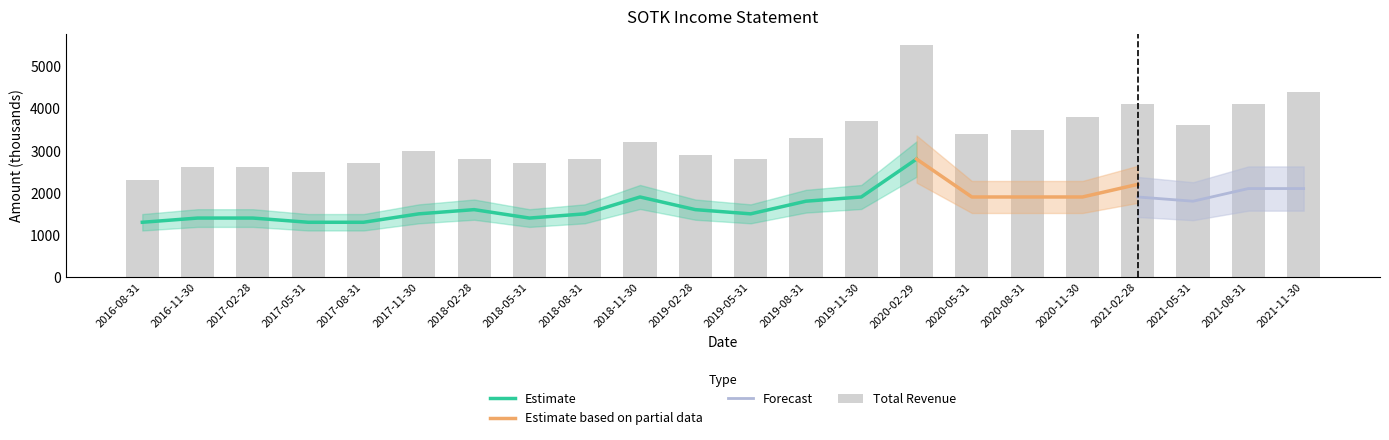

What is the label of the 1st bar from the left?

2016-08-31